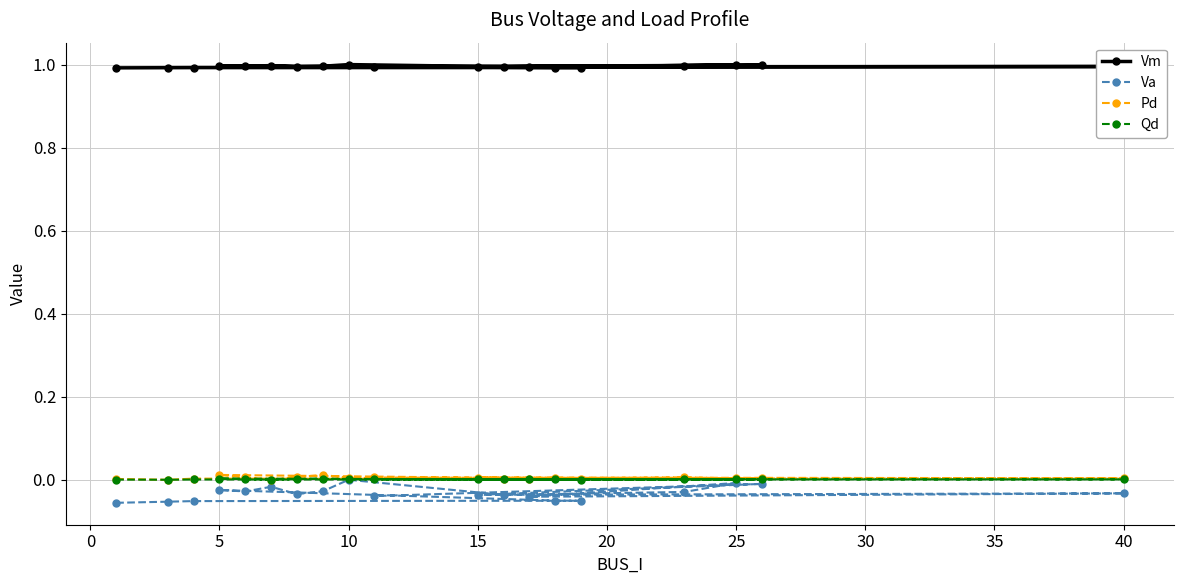

Which series has the largest total across all categories?

Vm